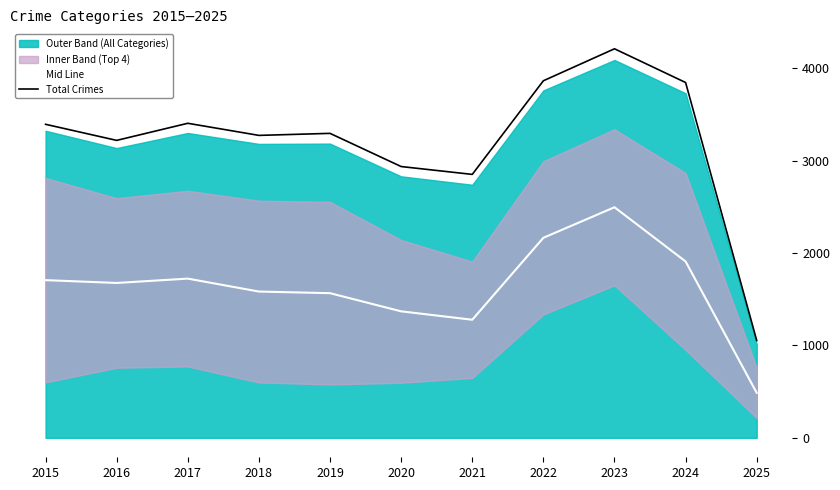

What is the minimum value for Mid Line?

486.5